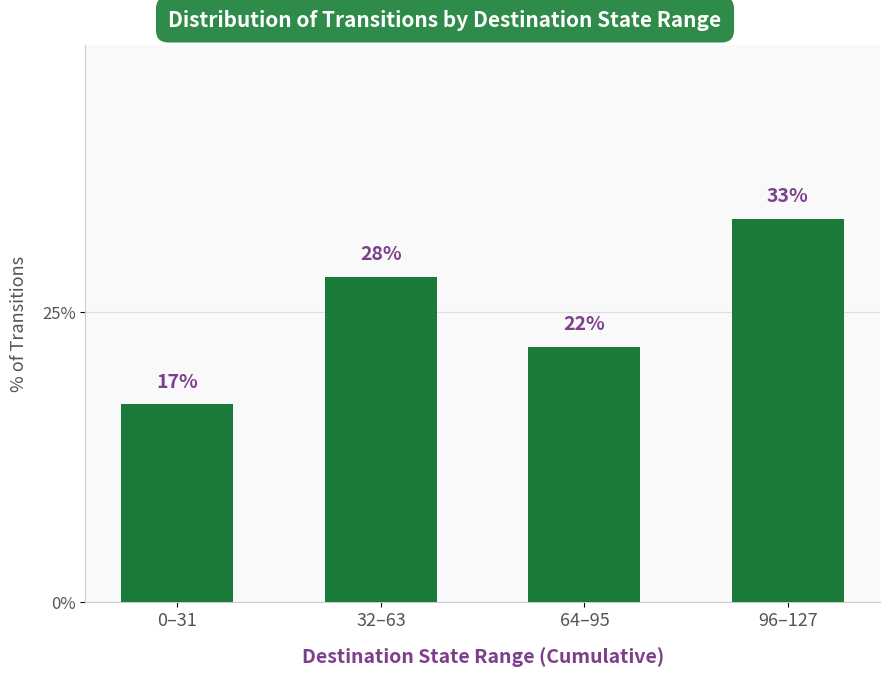

The value at 0–31 is 17. True or false?

True